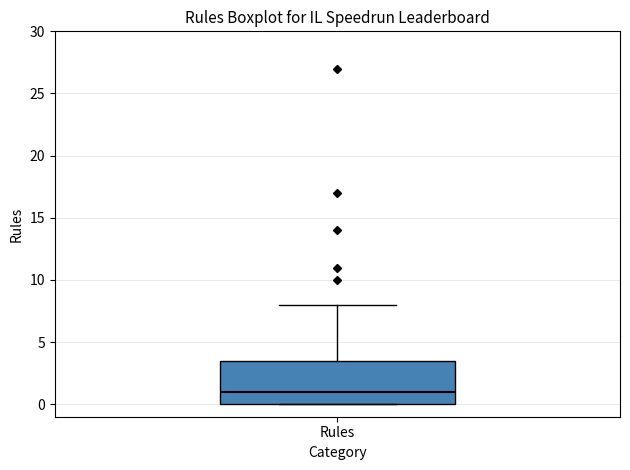

Read this box plot against the y-axis: the position of the median line, the range covered by the box, and the ends of both whiskers. The values are not printed on the chart, so give them approximately, as read against the axis.

median 1.0, box 0.0 to 3.5, whiskers 0.0 to 8.0